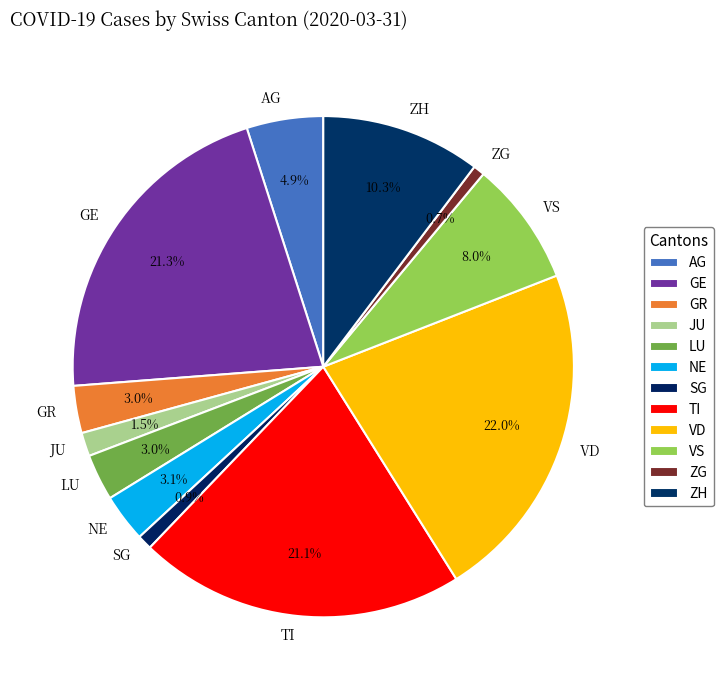

Which category has the biggest portion of the pie?

VD